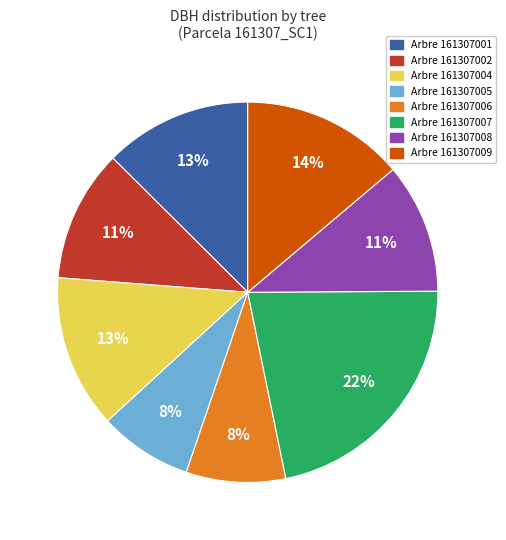

Does any single category account for the majority?

No